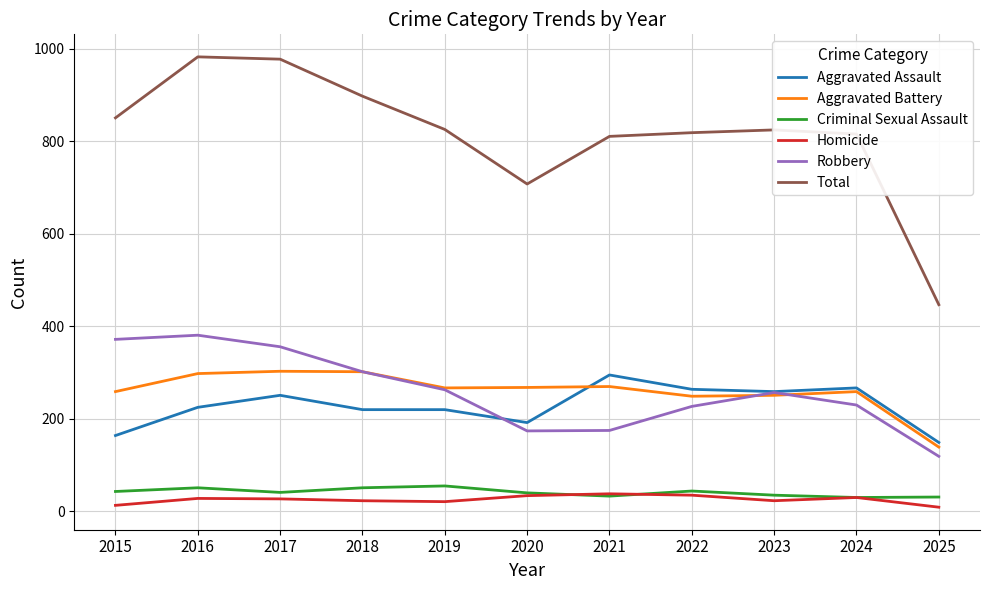

What are all the series names shown in the legend?

Aggravated Assault, Aggravated Battery, Criminal Sexual Assault, Homicide, Robbery, Total